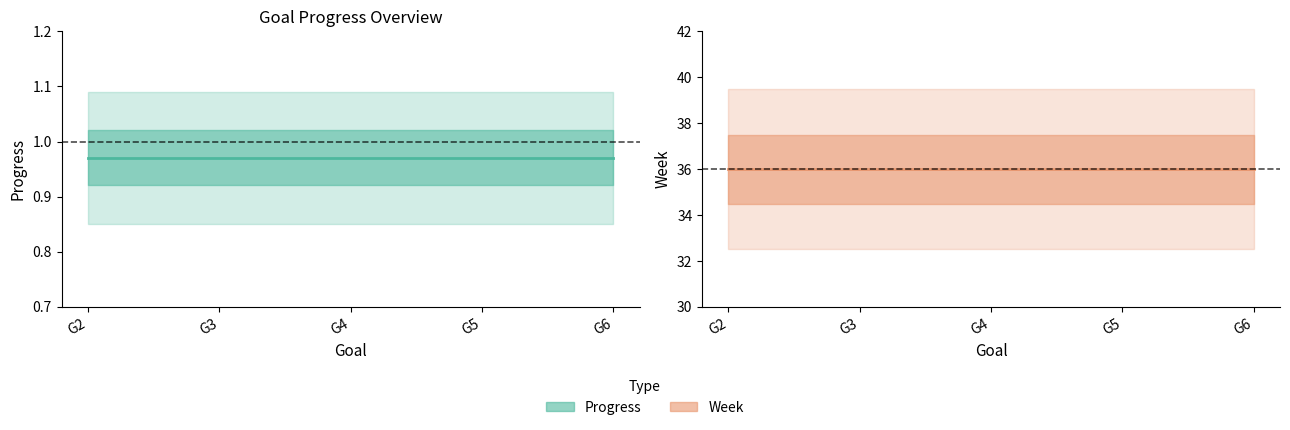

How many data points does each series have?

5